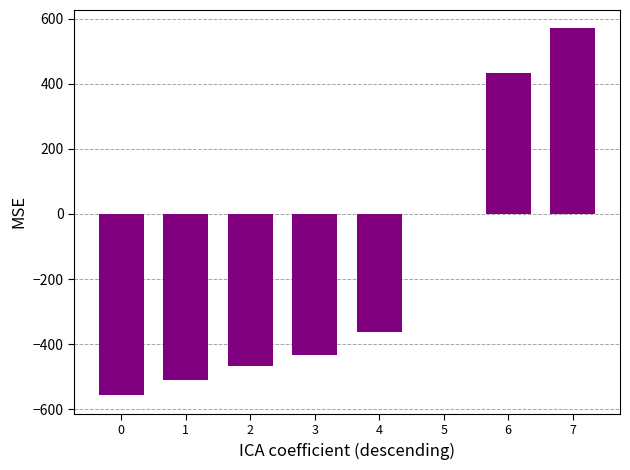

The value at 7 is 569.8. True or false?

True